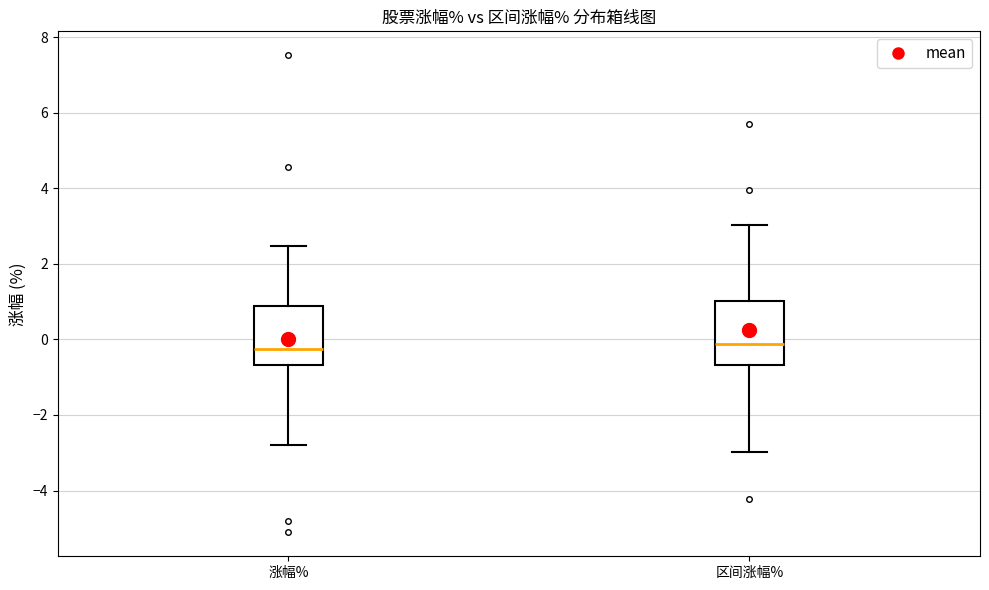

Reading left to right, transcribe this box plot: for each box, give where its median line is, the range the box spans, and where its two whiskers end, as read against the y-axis. The values are not printed on the chart, so give them approximately, as read against the axis.

涨幅%: median -0.2, box -0.6 to 0.8, whiskers -2.8 to 2.4
区间涨幅%: median -0.2, box -0.6 to 1.0, whiskers -3.0 to 3.0